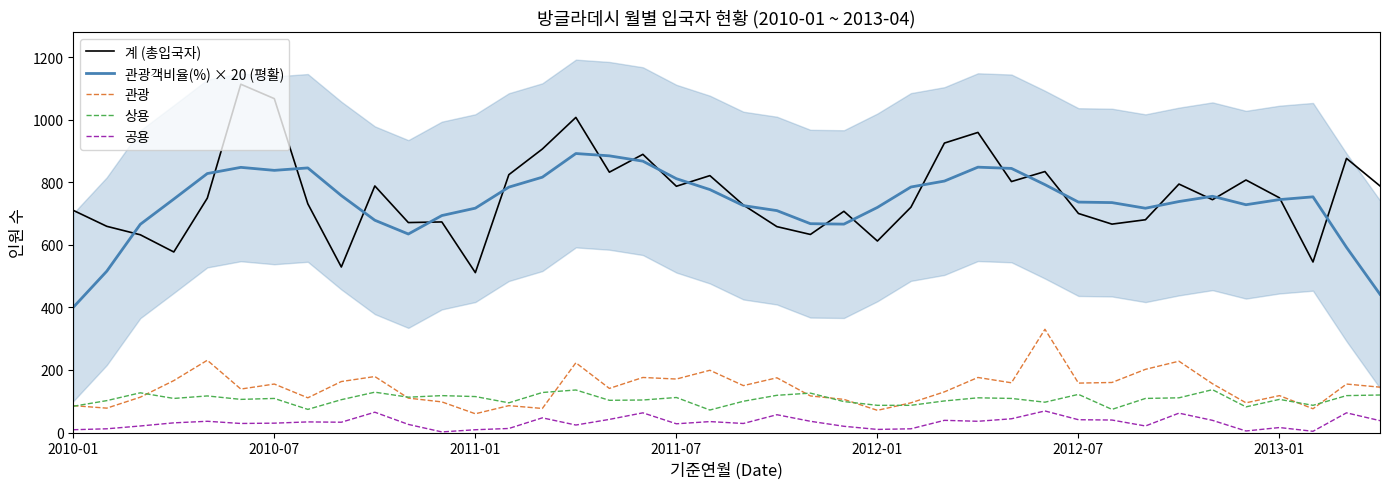

True or false: 관광객비율(%) × 20 (평활) and 공용 cross at least once.

False